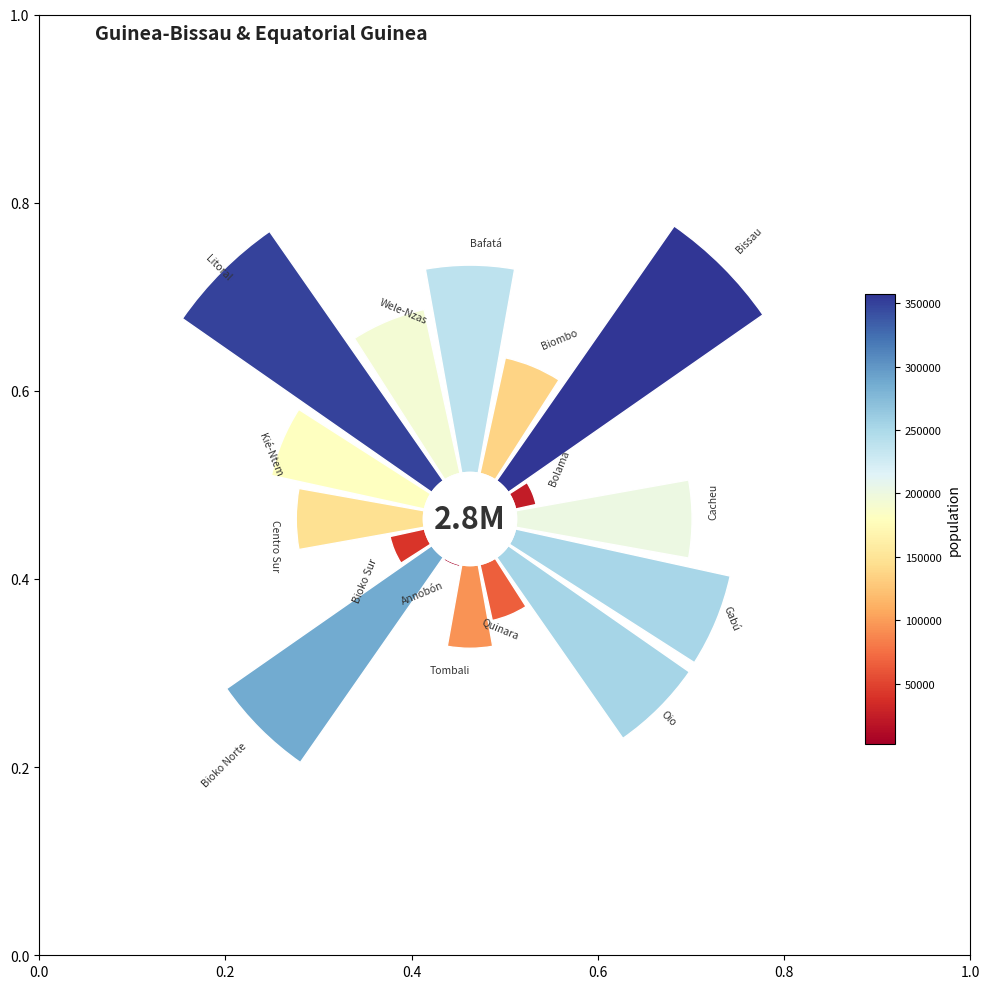

The Gabú slice represents 1% of the pie. True or false?

False